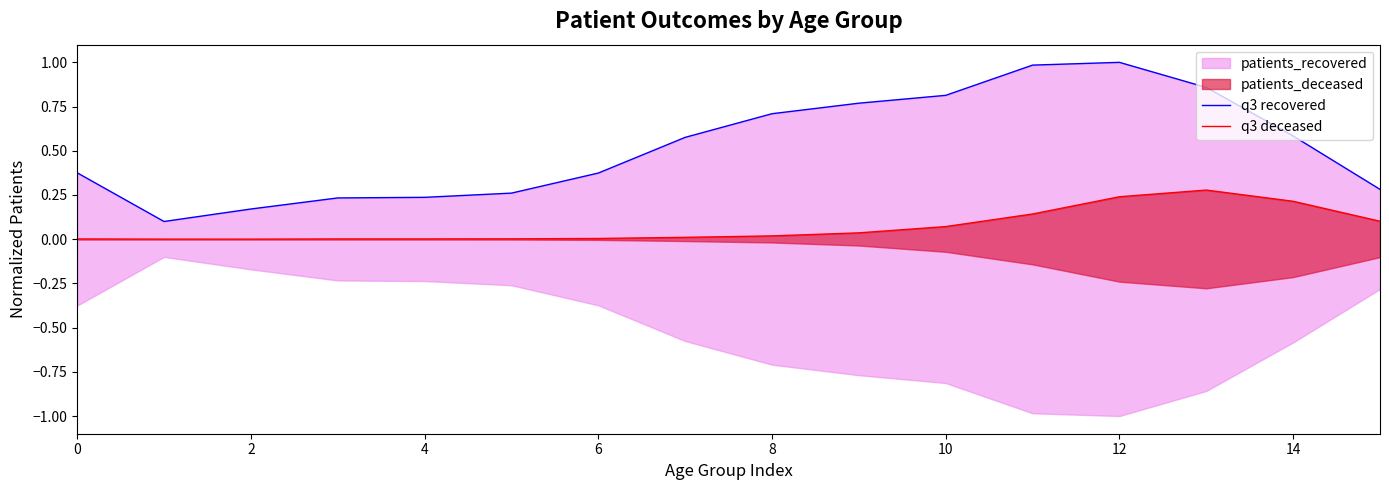

Where is the first local minimum for q3 deceased?

2